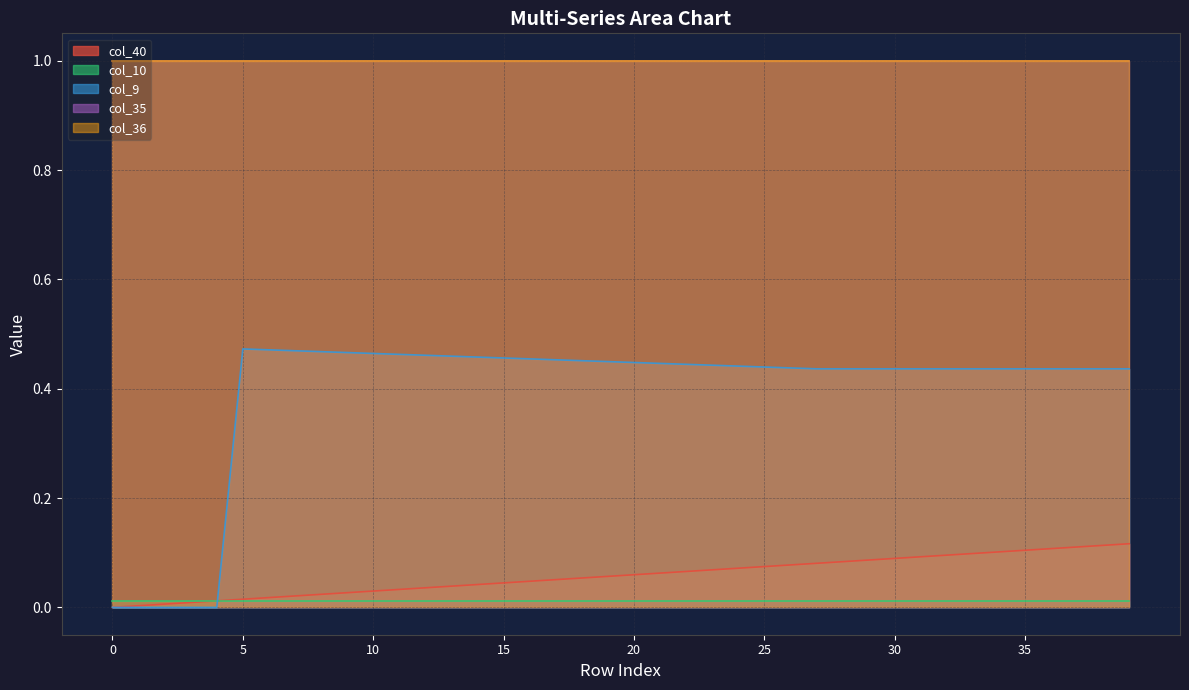

What is the lowest value of the col_36 series?

1.0